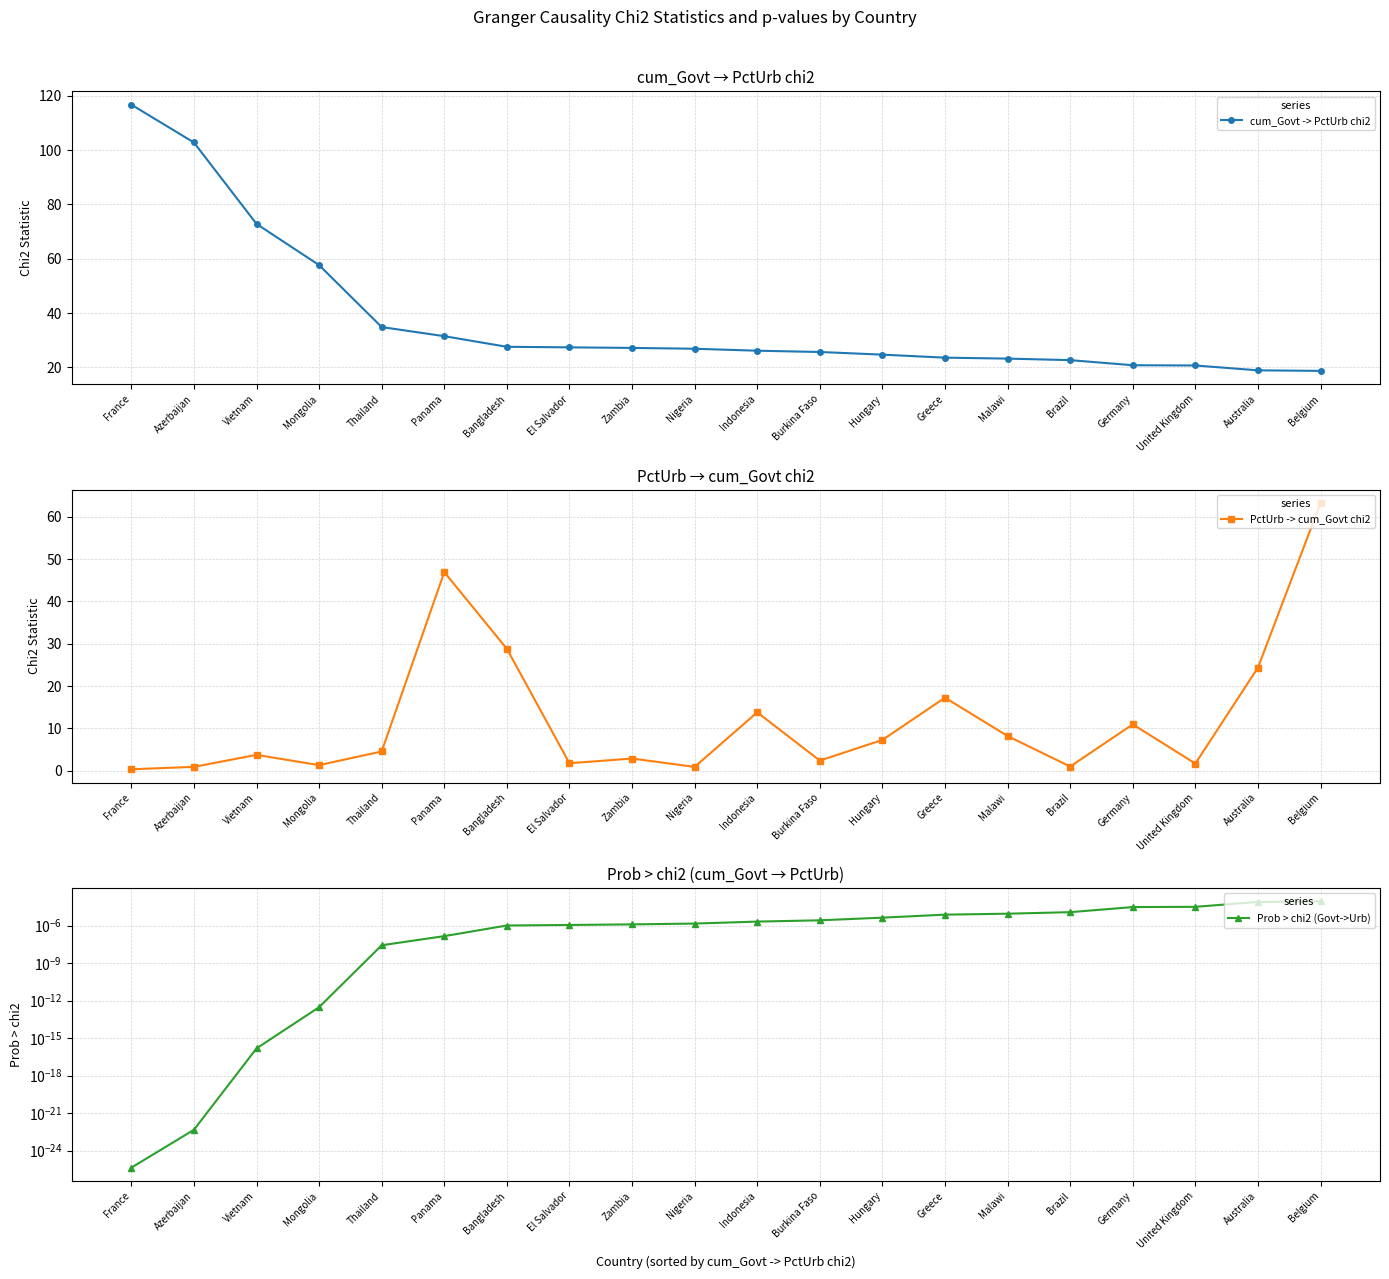

Which series has the widest spread of values?

cum_Govt -> PctUrb chi2